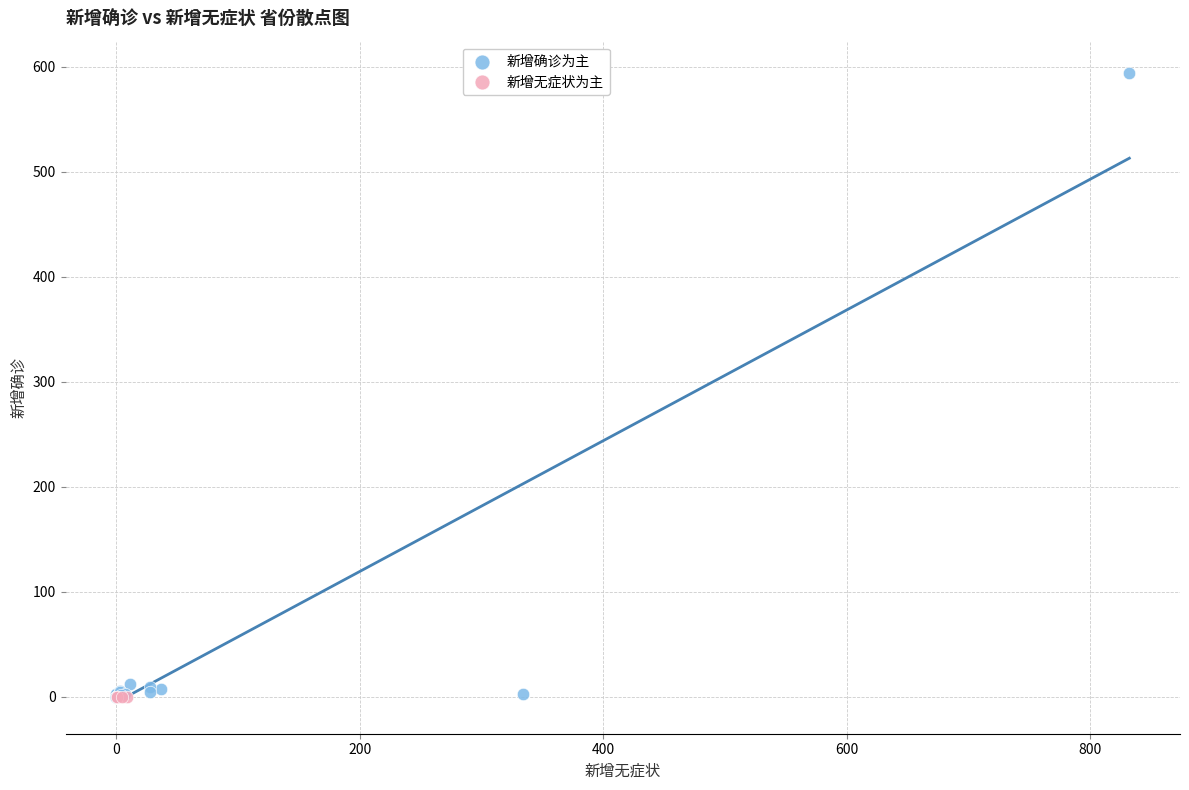

What are all the series names shown in the legend?

新增确诊为主, 新增无症状为主